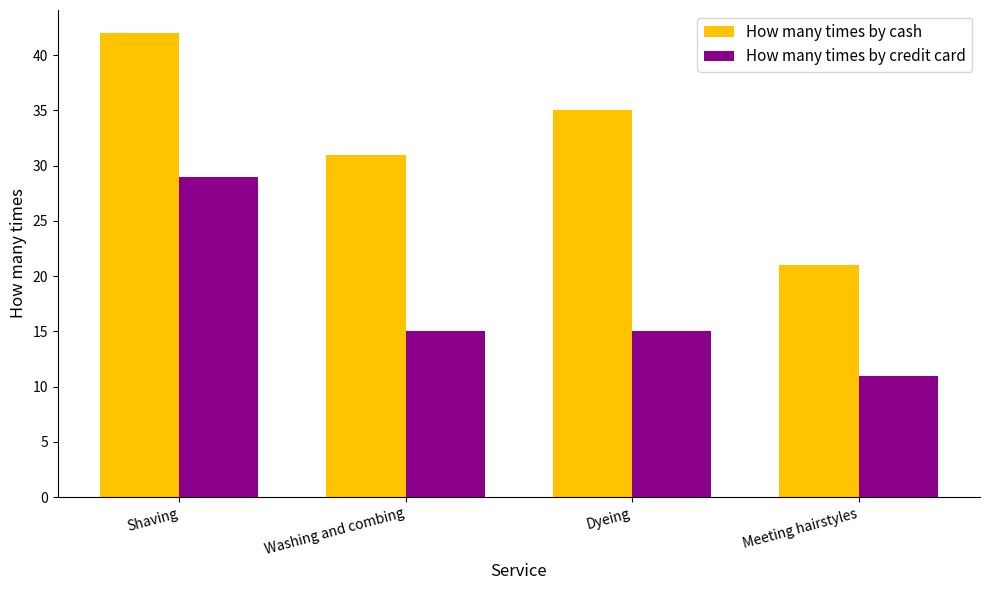

How many categories are shown in the chart?

4